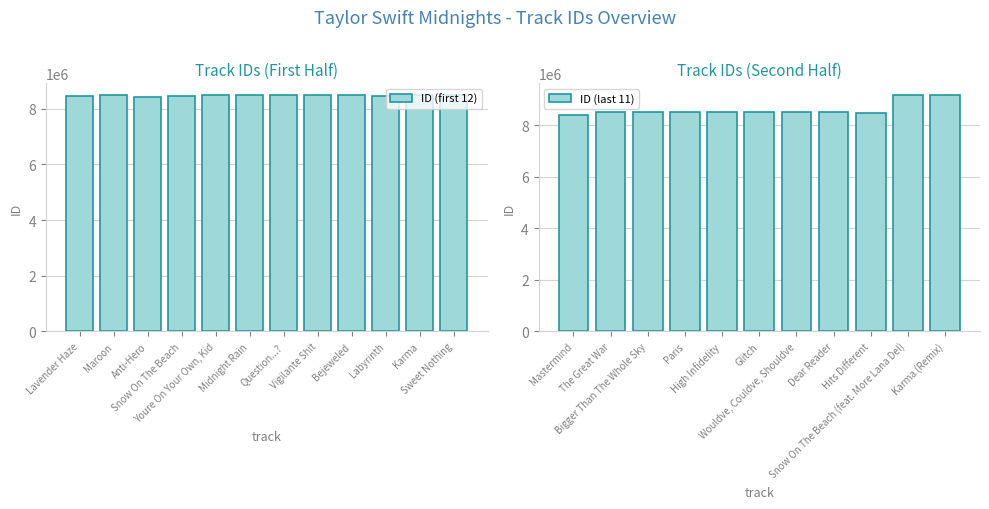

Where does the data first go above 8485915?

Karma